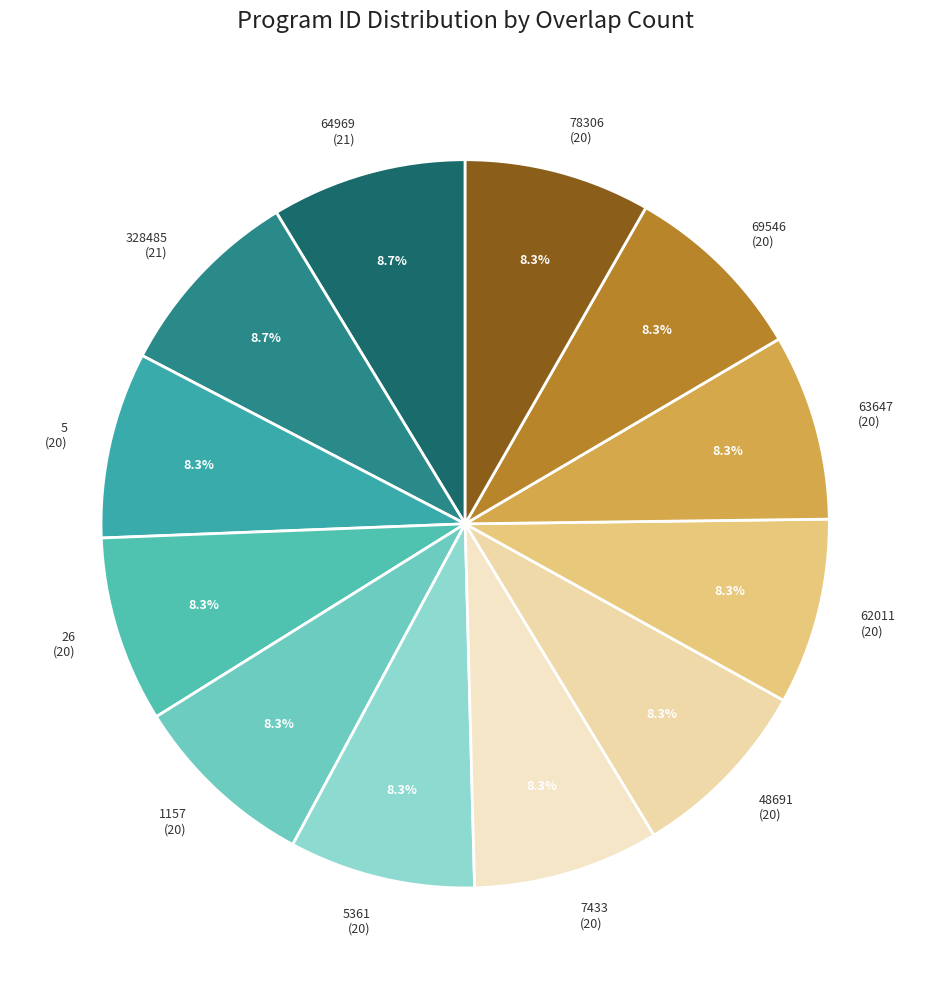

What portion of the pie excludes 7433 (20)?

91.7%